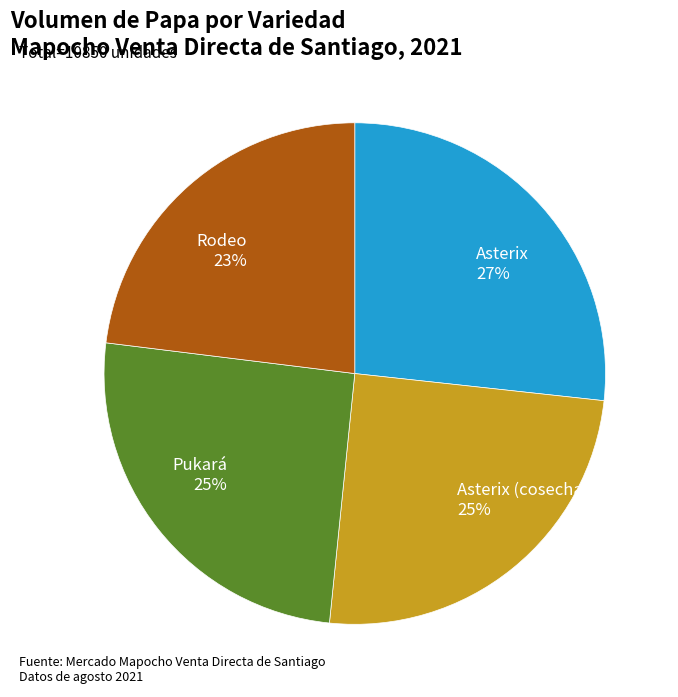

To the nearest percent, what is the difference between the Asterix and Rodeo slice percentages?

4%